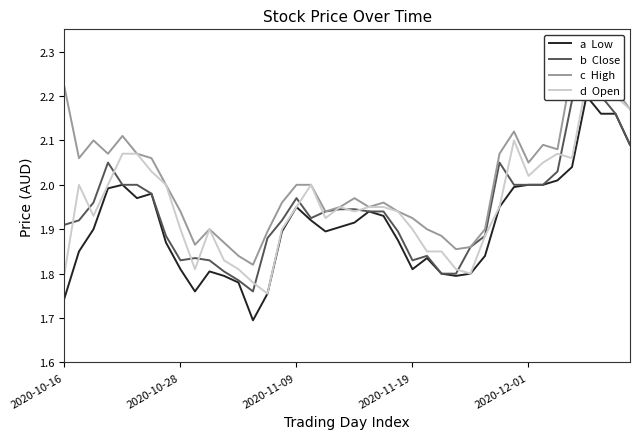

True or false: c  High and b  Close intersect in this chart.

False